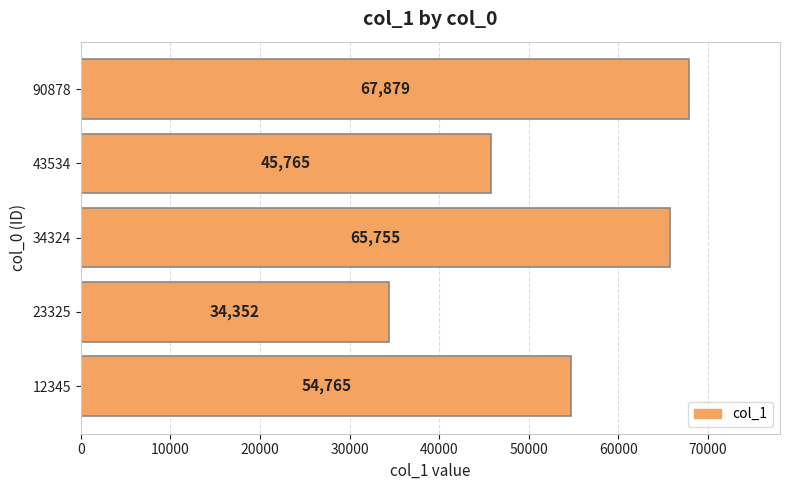

What is the change in value from 12345 to 43534?

-9000